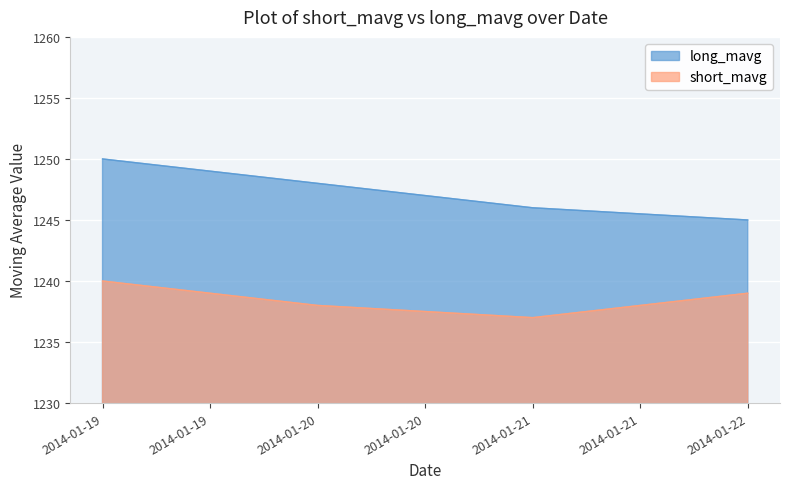

How many data points in long_mavg are less than 1248?

2